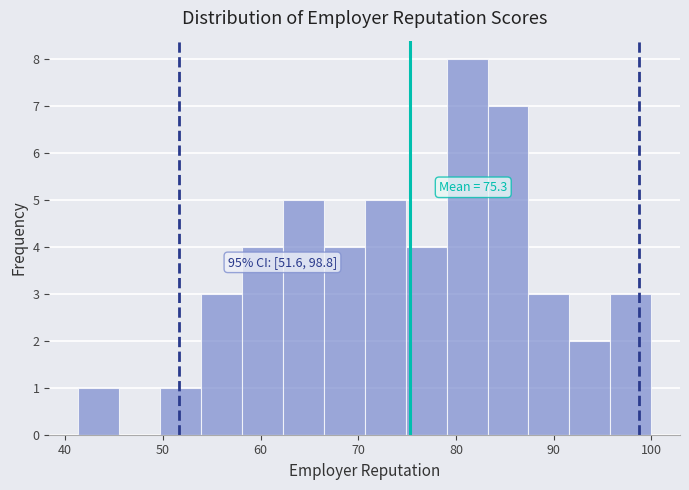

Which range on the x-axis has the tallest bar?

79 to 83